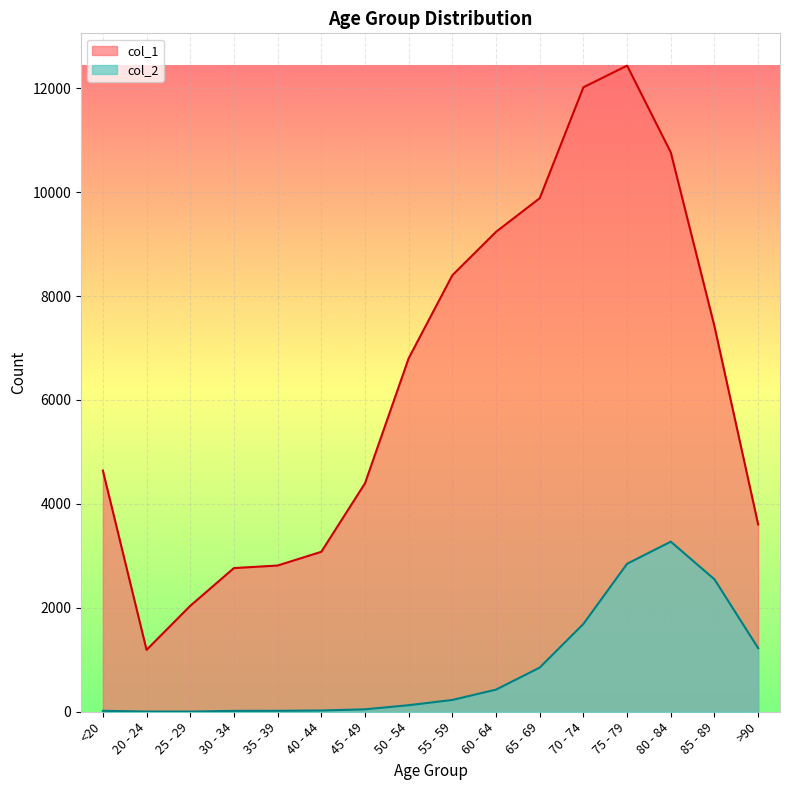

How many data points in col_1 are above 6803?

7